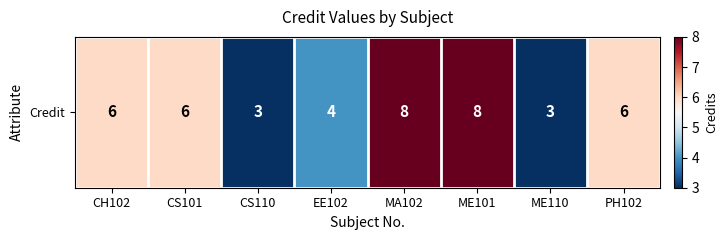

Which category has the lowest value across all series?

CS110